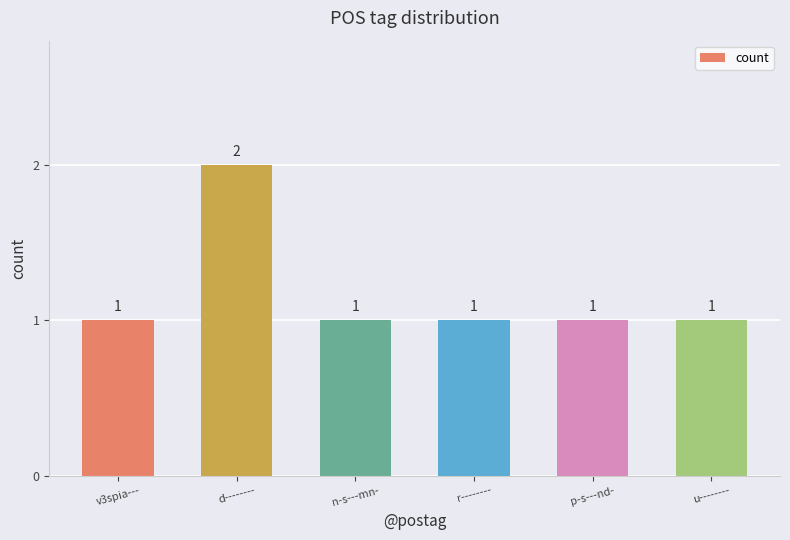

What is the average value?

1